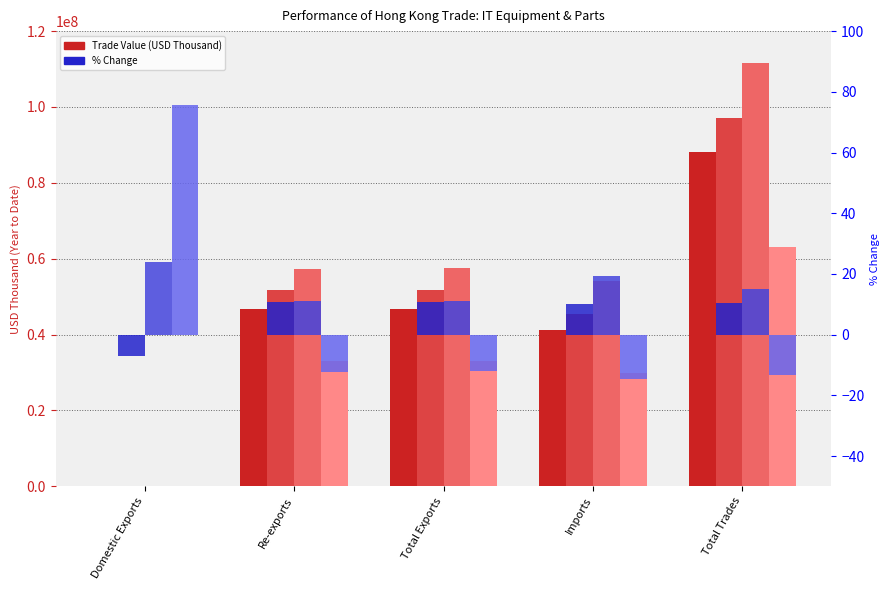

What is the spread (max minus min) of values at Domestic Exports?

82.9